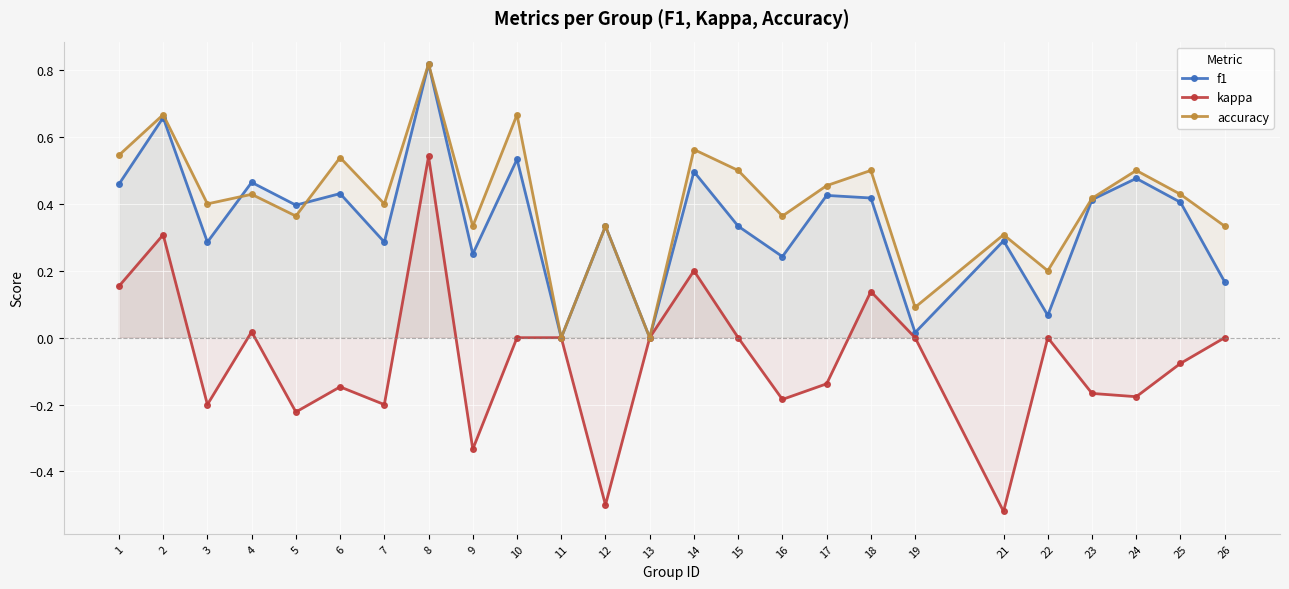

List the labels in order of kappa value, smallest first.

21, 12, 9, 5, 3, 7, 16, 24, 23, 6, 17, 25, 10, 11, 13, 15, 19, 22, 26, 4, 18, 1, 14, 2, 8